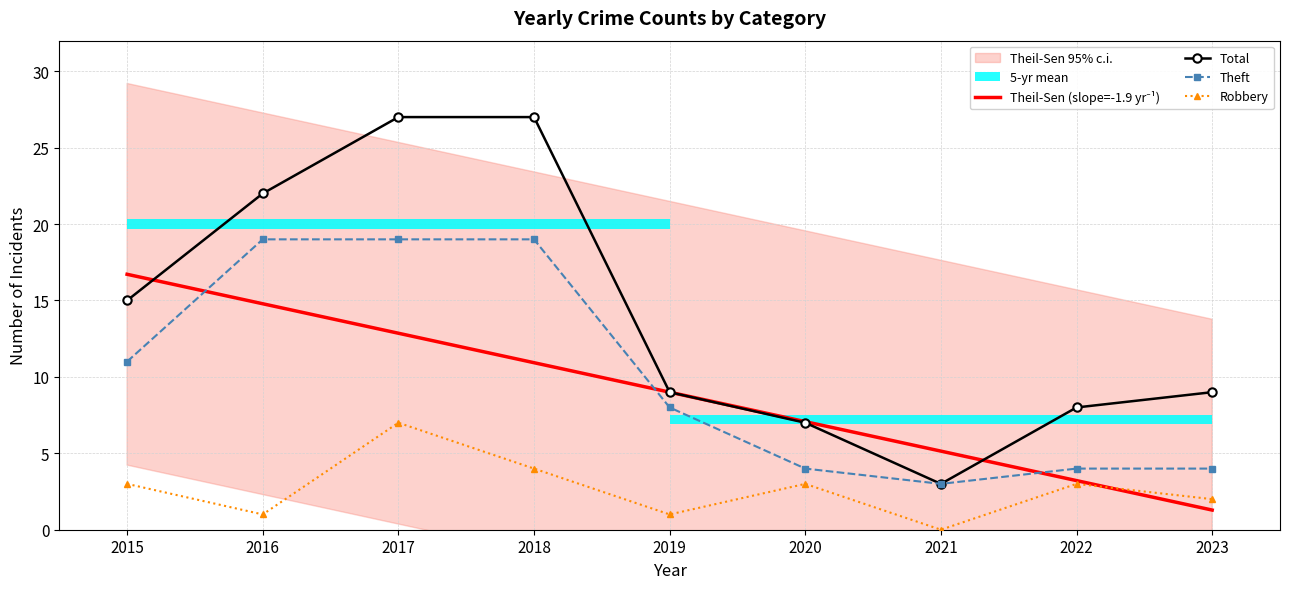

What is the spread (max minus min) of values at 2018?

23